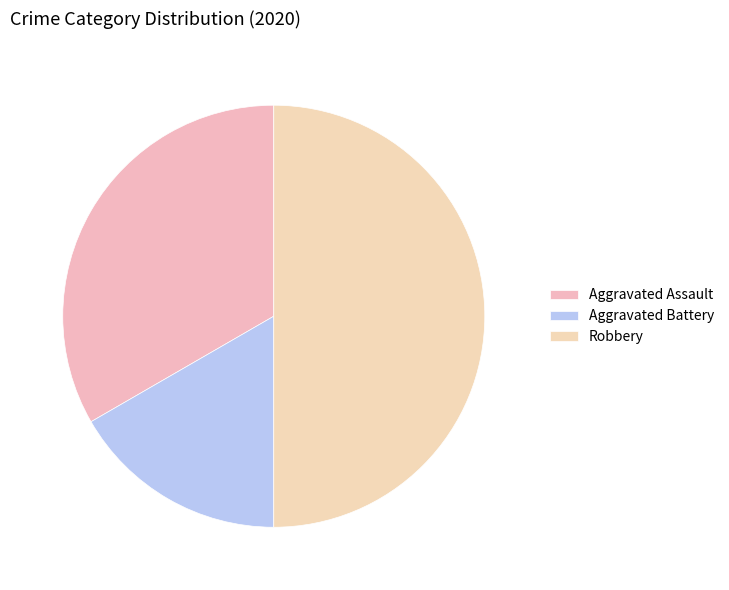

Approximately how many times larger is the value at Robbery compared to Aggravated Assault?

1.5